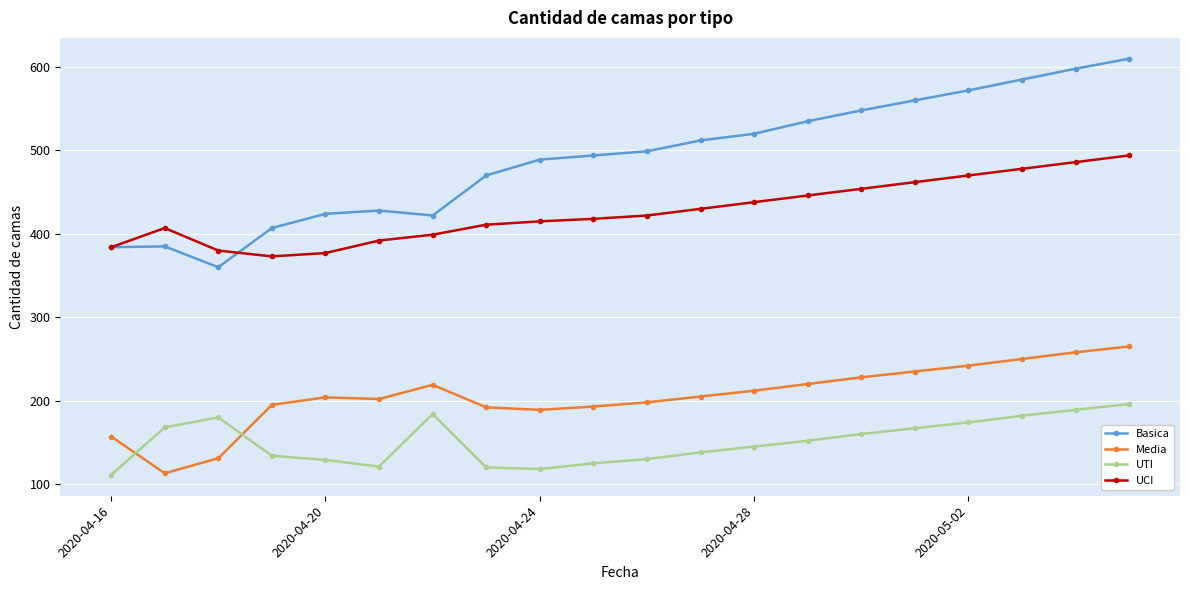

At how many categories does at least one series exceed 314?

20